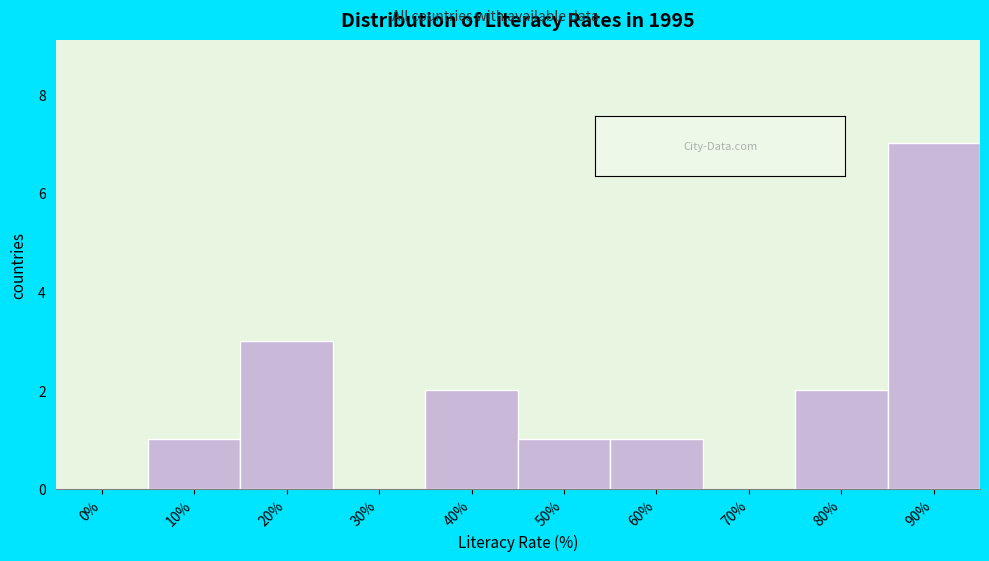

Reading right to left, extract all data points from this chart.

90%=7	80%=2	70%=0	60%=1	50%=1	40%=2	30%=0	20%=3	10%=1	0%=0